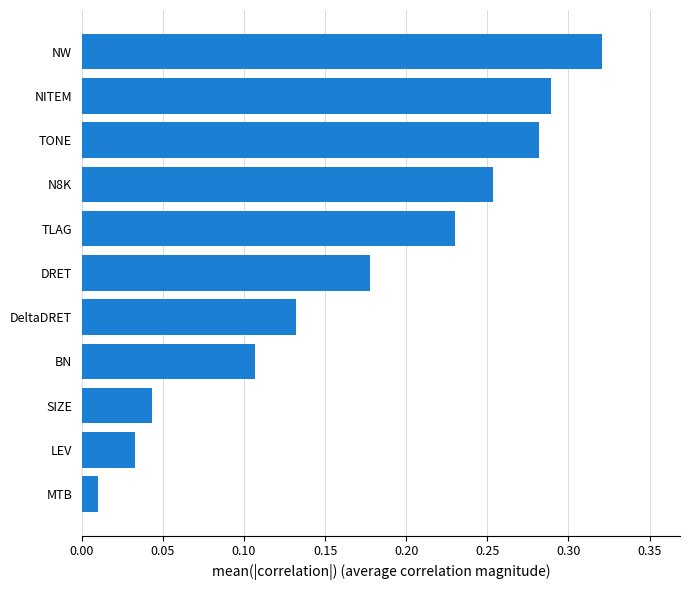

Are the bars horizontal?

Yes